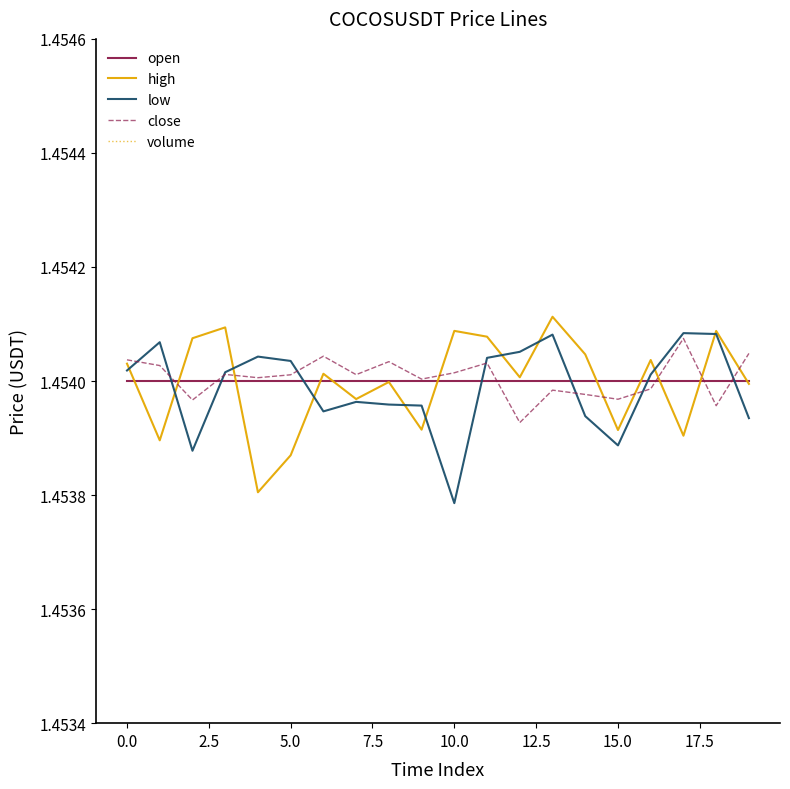

True or false: close and high intersect in this chart.

True